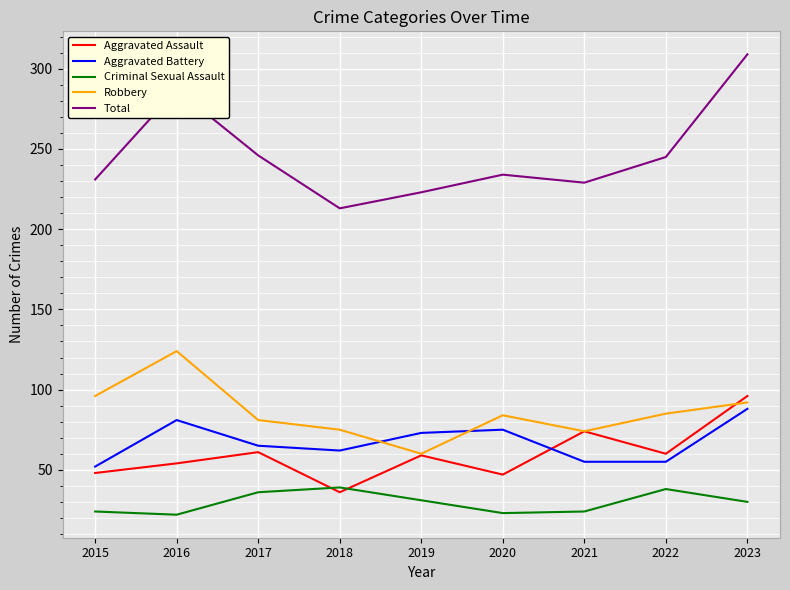

What is the maximum value for Aggravated Battery?

88